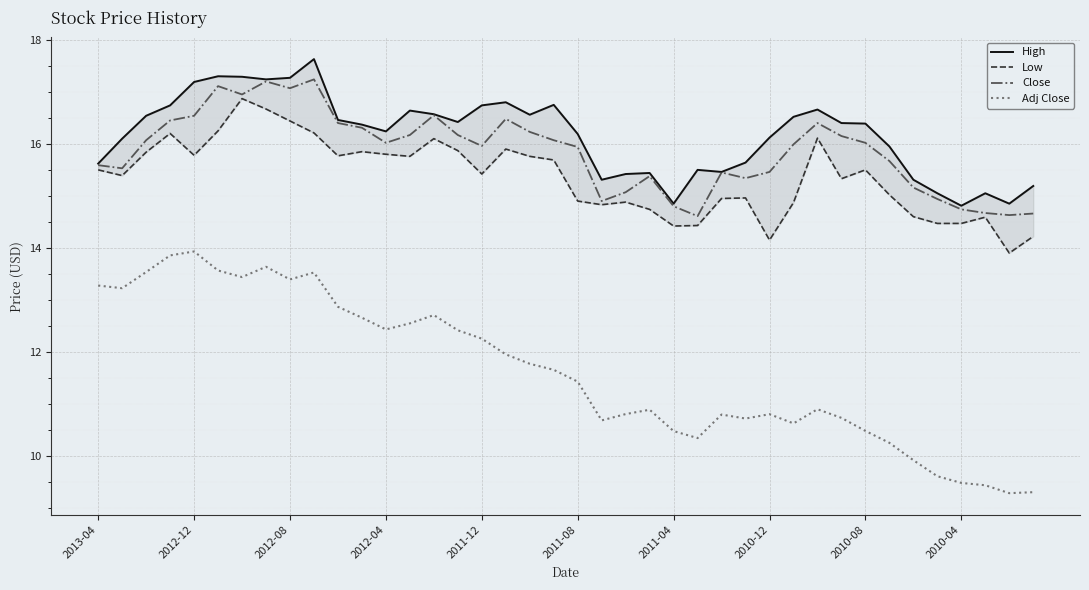

What is the maximum value for High?

17.6